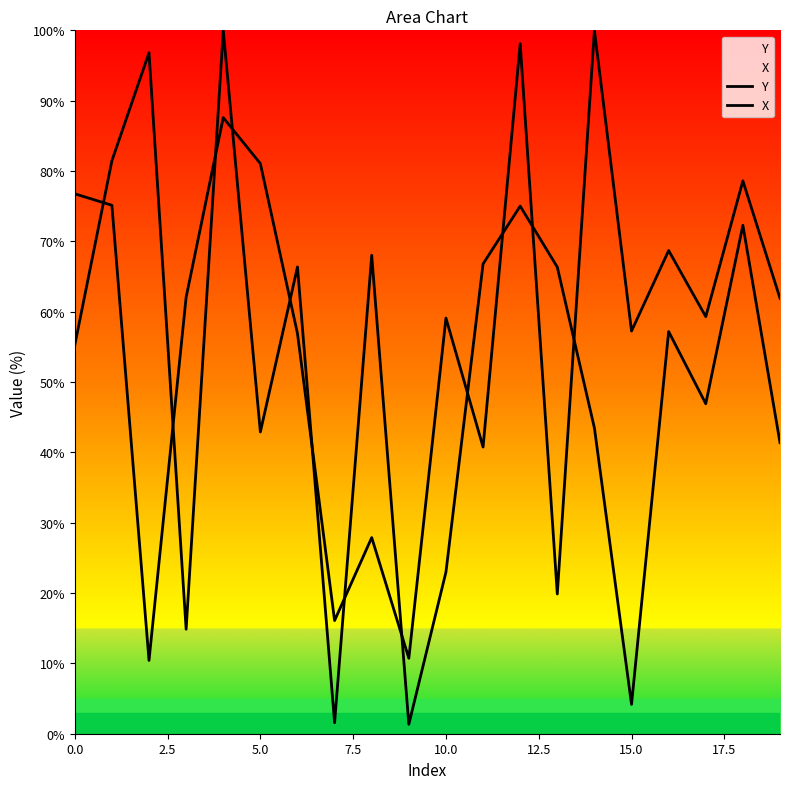

What is the value of the X point at the 17th from the left?

68.7